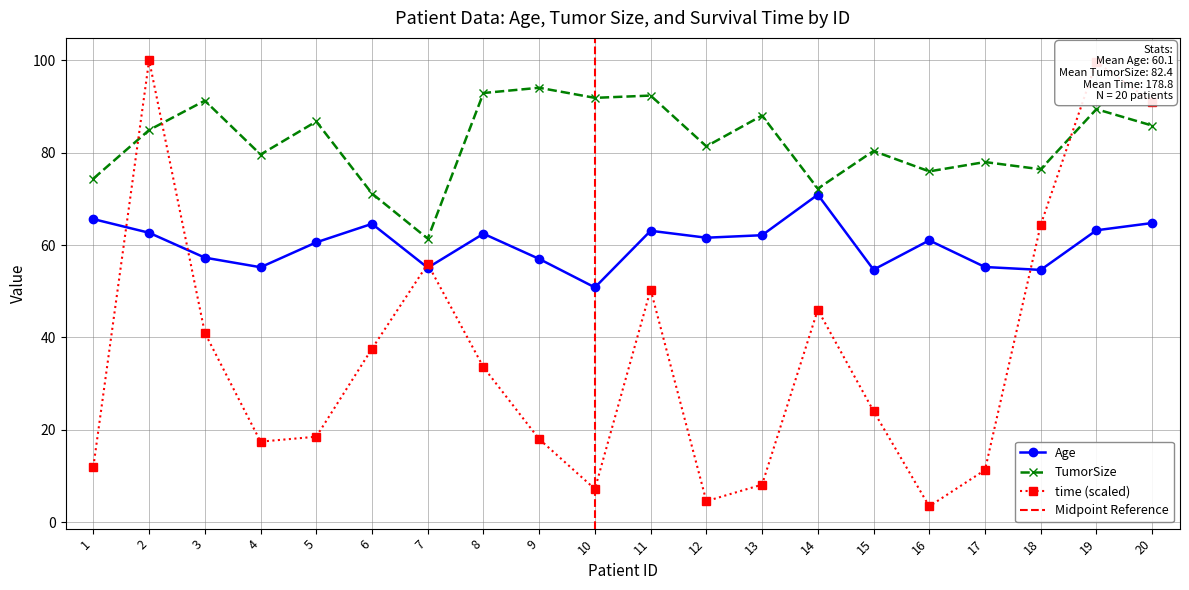

True or false: TumorSize has more than 0 points higher than both neighbors.

True